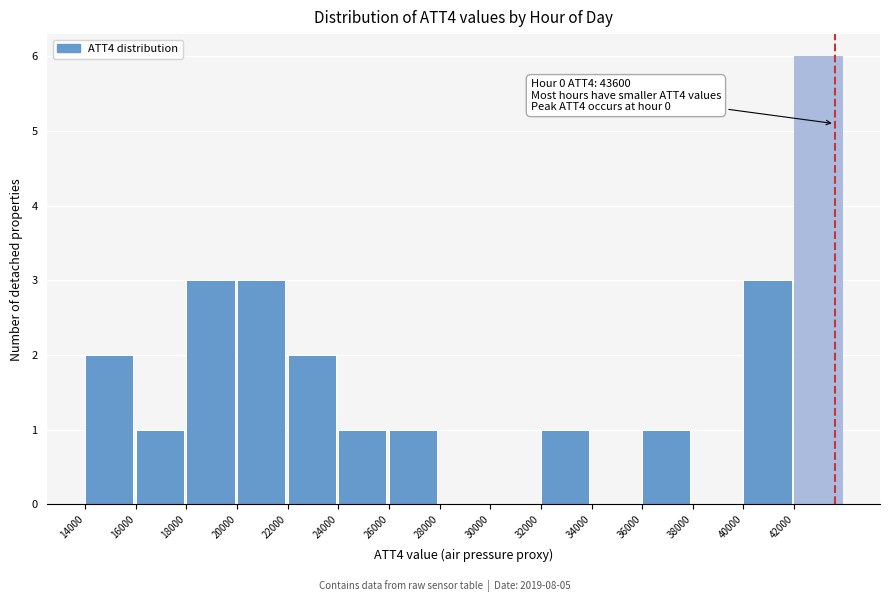

Which range on the x-axis has the tallest bar?

42000 to 44000